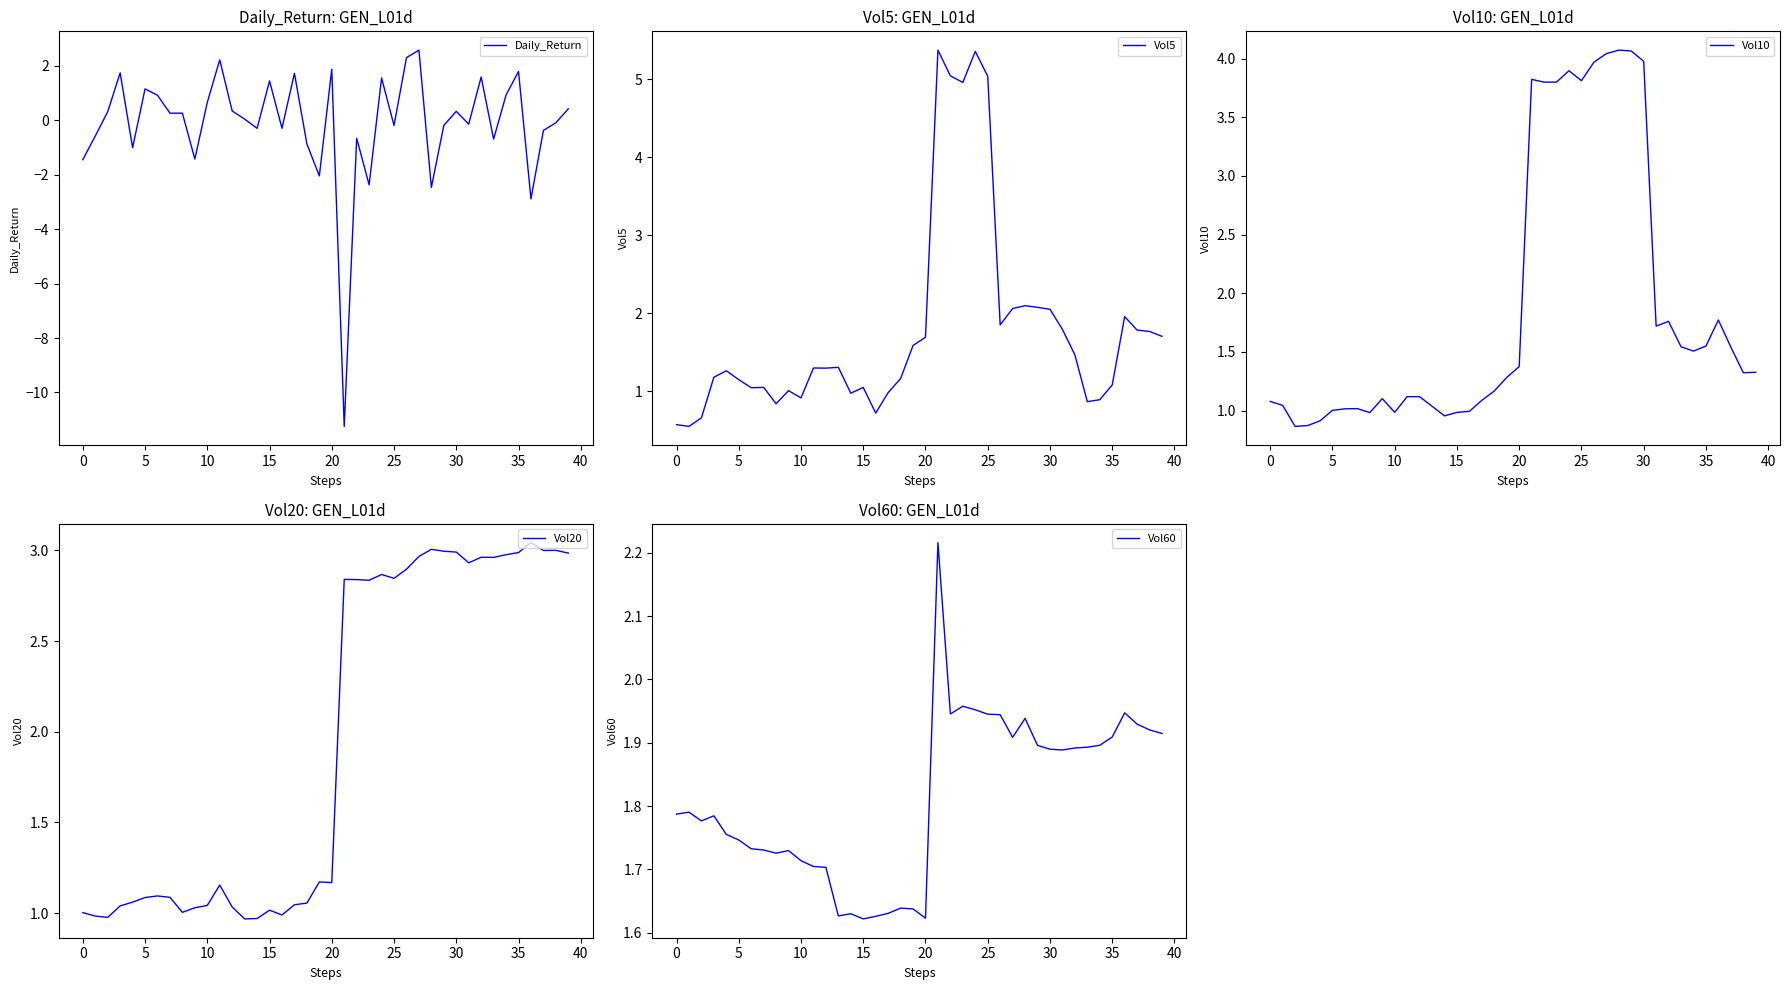

What is the smallest value displayed?

-11.2